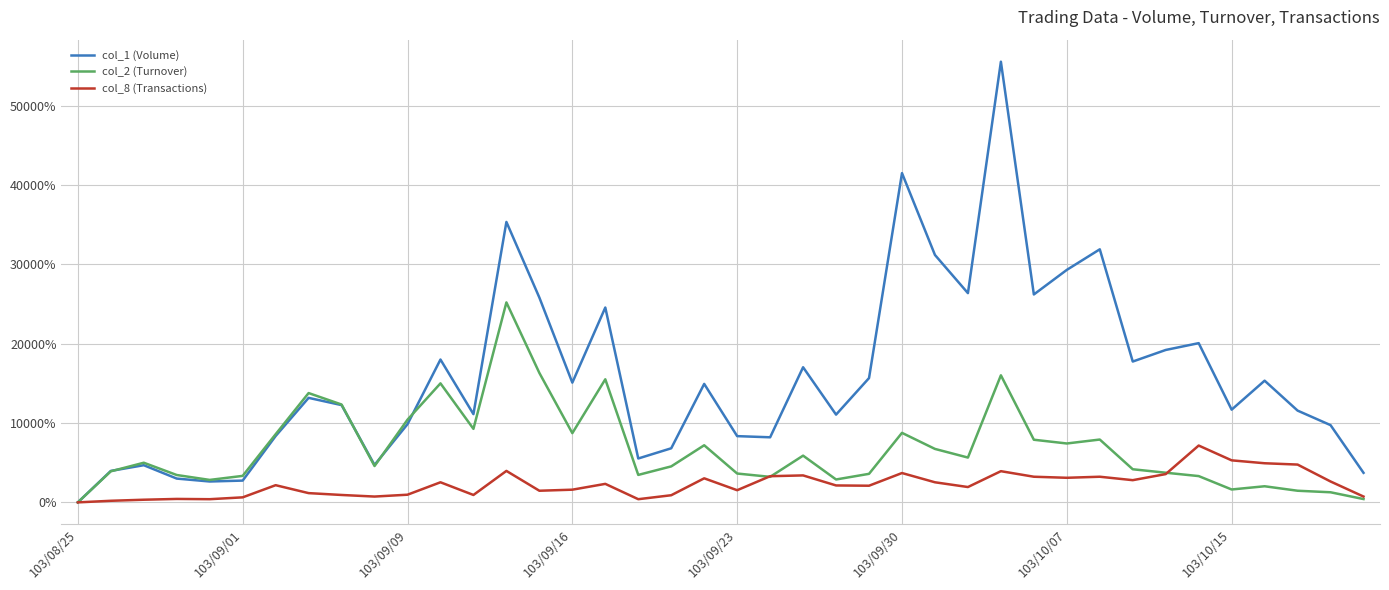

Which series has the largest total across all categories?

col_1 (Volume)